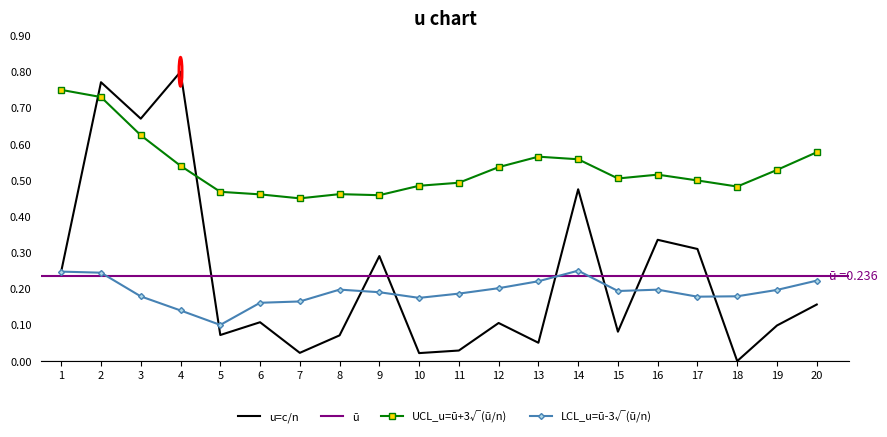

How many intersections are there between u=c/n and UCL_u=ū+3√(ū/n)?

2